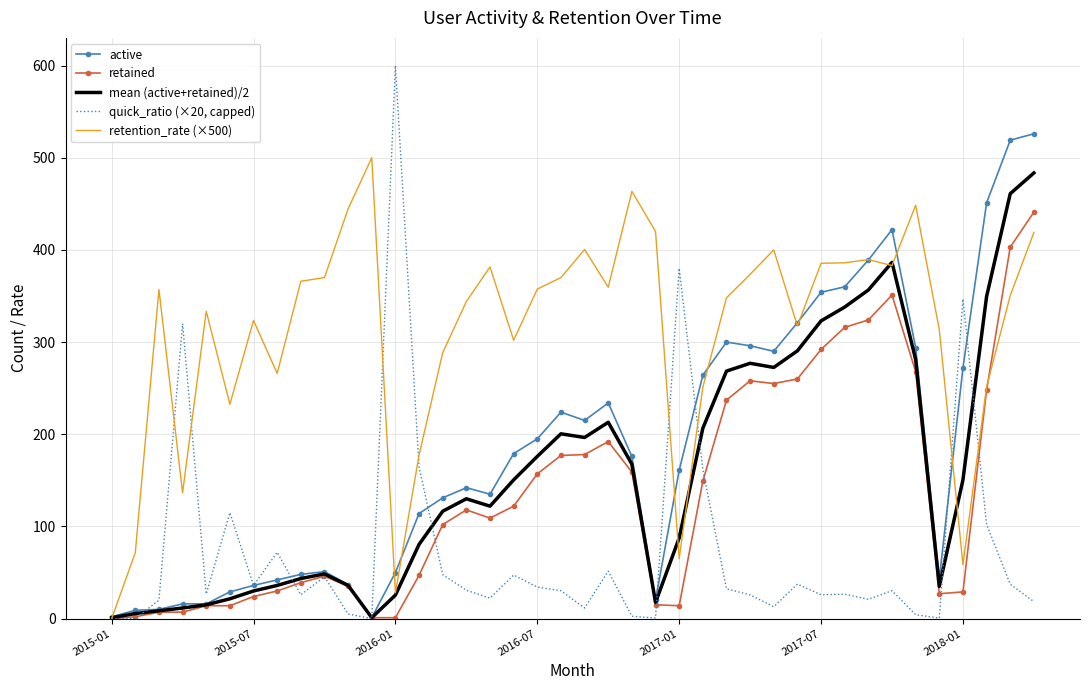

Which series has the widest spread of values?

quick_ratio (×20, capped)